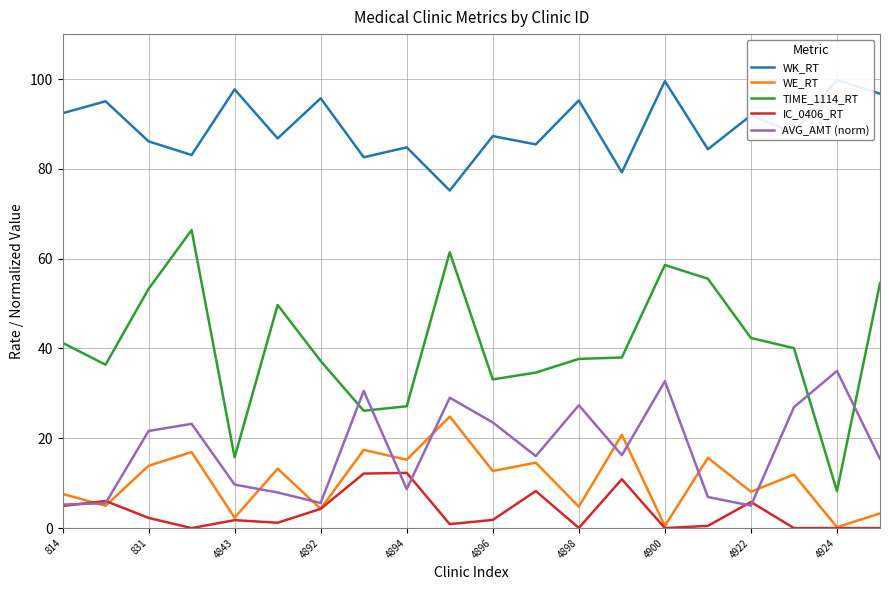

Reading left to right, what are all the values shown in this chart?

WK_RT: 92.4	95.0	86.1	83.1	97.7	86.8	95.7	82.6	84.8	75.2	87.3	85.4	95.2	79.2	99.5	84.4	91.9	88.1	99.8	96.7
WE_RT: 7.6	5.0	13.9	16.9	2.3	13.2	4.3	17.4	15.2	24.8	12.7	14.6	4.8	20.8	0.5	15.6	8.1	11.9	0.2	3.3
TIME_1114_RT: 41.3	36.4	53.3	66.4	15.8	49.7	37.2	26.1	27.1	61.4	33.1	34.6	37.7	38.0	58.6	55.5	42.3	40.1	8.2	54.5
IC_0406_RT: 4.9	6.0	2.3	0.0	1.8	1.2	4.3	12.1	12.3	0.9	1.8	8.2	0.0	10.9	0.0	0.5	5.8	0.0	0.0	0.0
AVG_AMT (norm): 5.2	5.5	21.6	23.2	9.7	7.9	5.6	30.5	8.7	29.0	23.5	16.0	27.4	16.2	32.7	6.9	5.0	26.9	35.0	15.4